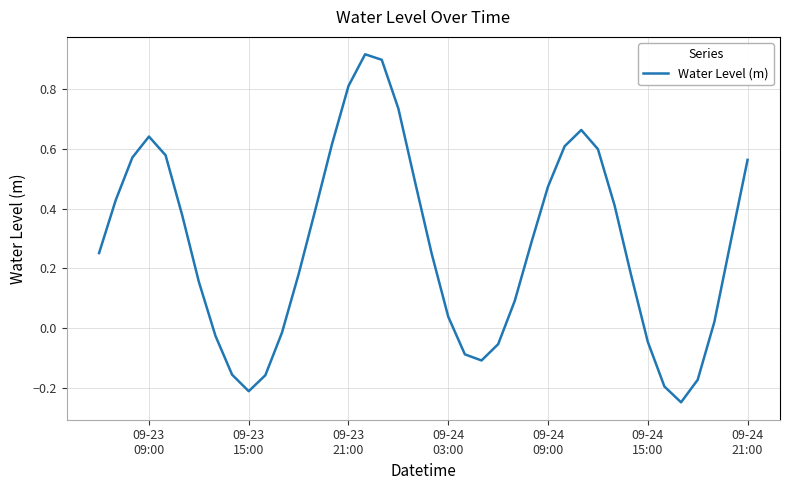

What is the difference between the maximum and minimum values?

1.2